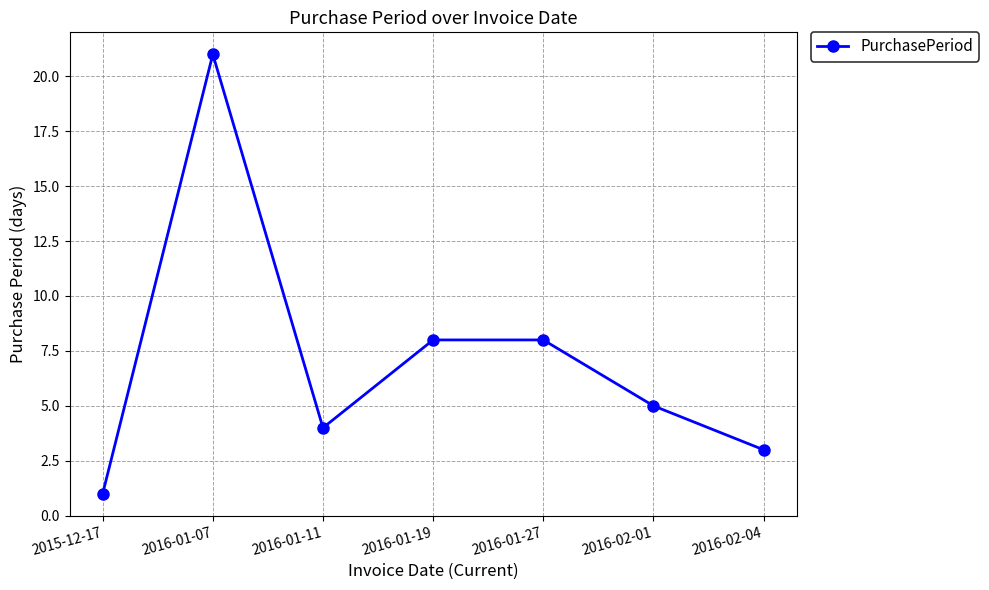

What value does the data have at 2016-02-04, to the nearest 5?

5